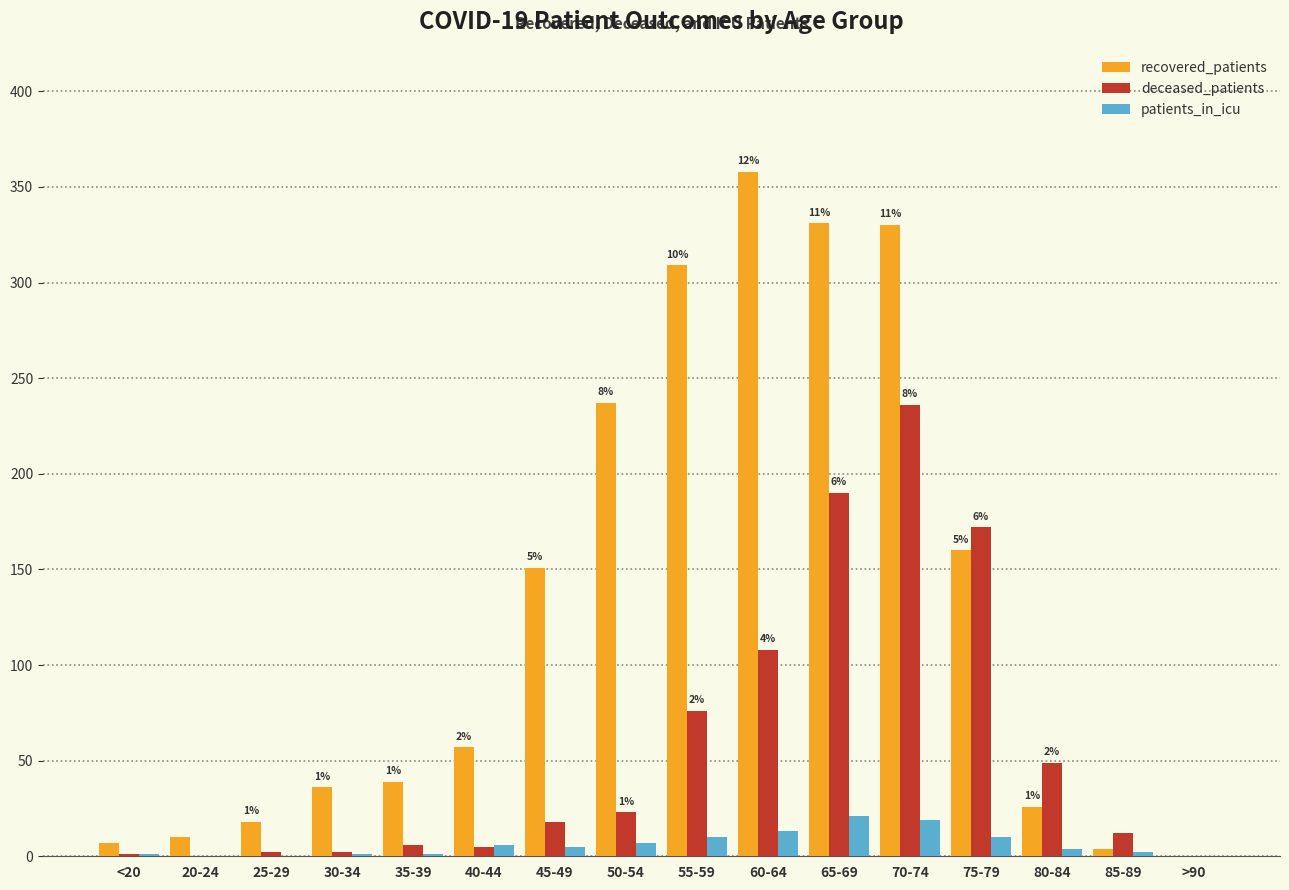

Where is recovered_patients nearest to the value 179?

75-79